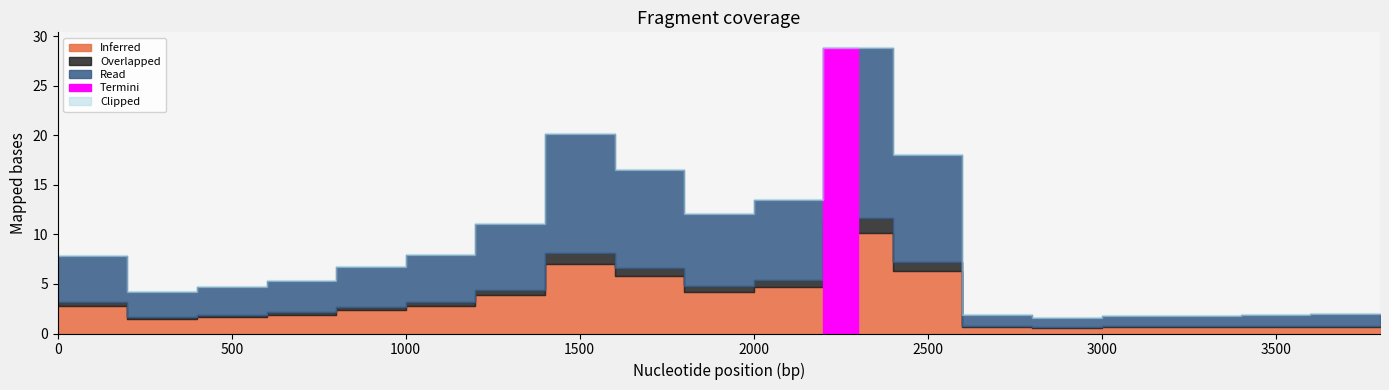

The value at 800 is 6.7. True or false?

True